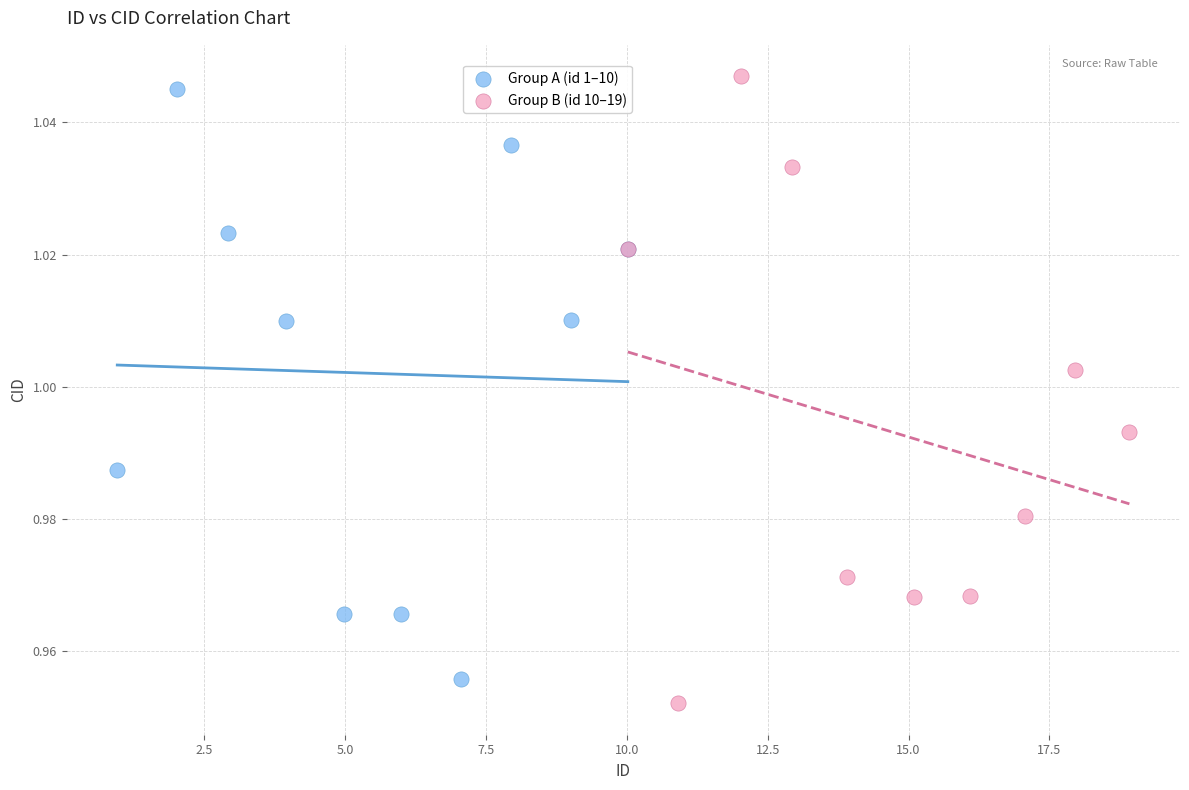

Which series contains the lowest Y value?

Group B (id 10–19)